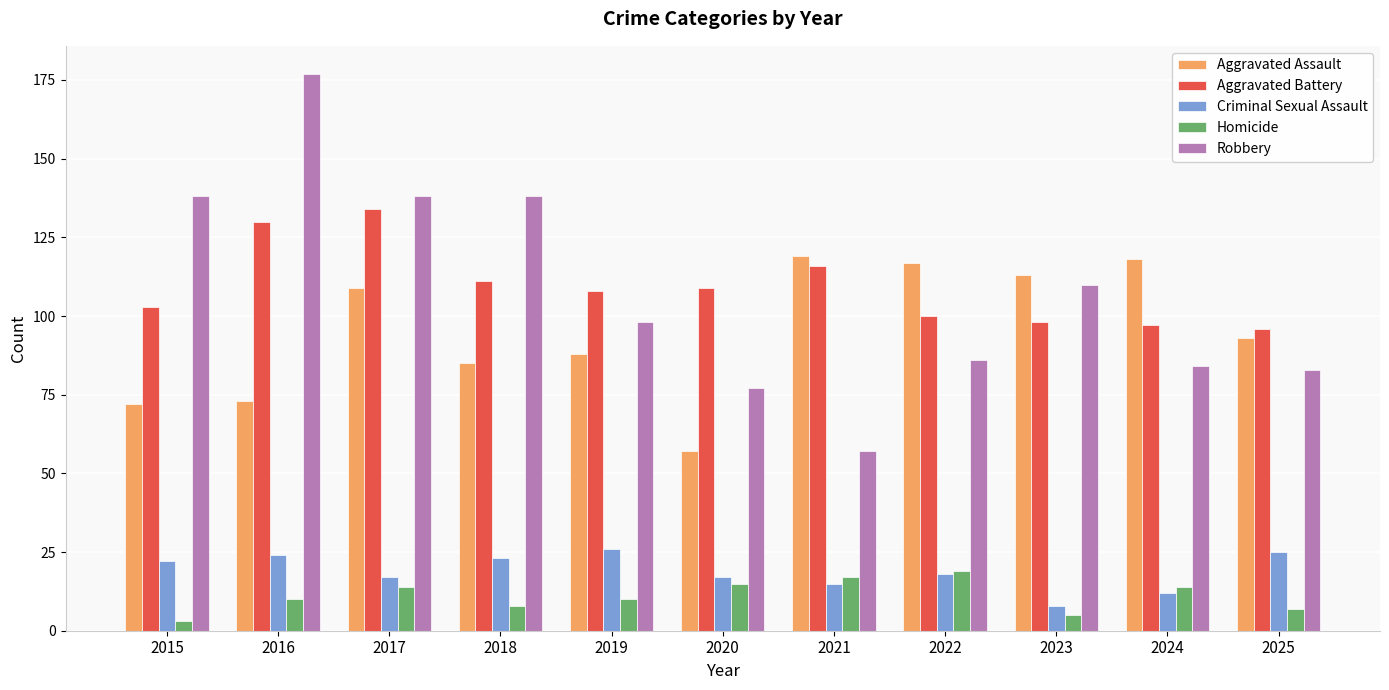

Reading left to right, extract all data points from this chart.

Aggravated Assault: 72	73	109	85	88	57	119	117	113	118	93
Aggravated Battery: 103	130	134	111	108	109	116	100	98	97	96
Criminal Sexual Assault: 22	24	17	23	26	17	15	18	8	12	25
Homicide: 3	10	14	8	10	15	17	19	5	14	7
Robbery: 138	177	138	138	98	77	57	86	110	84	83